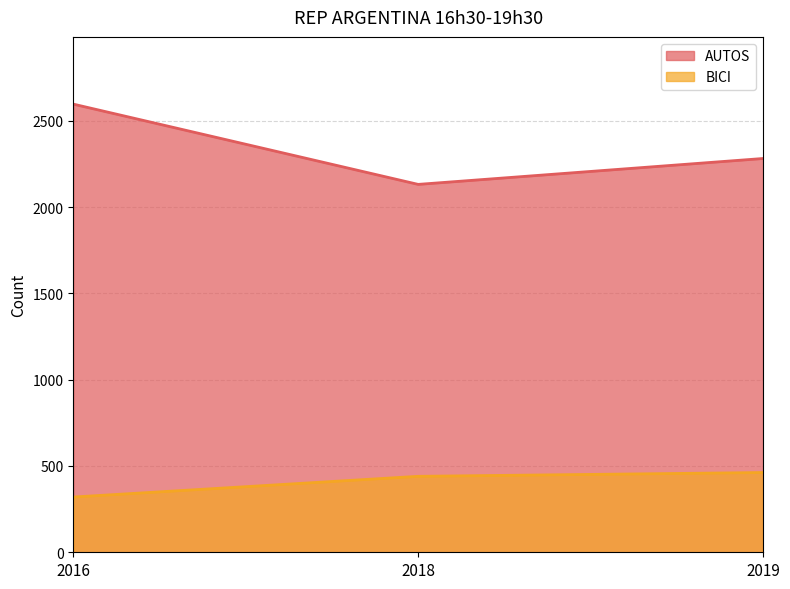

Which has a higher value, 2016 or 2018?

2016